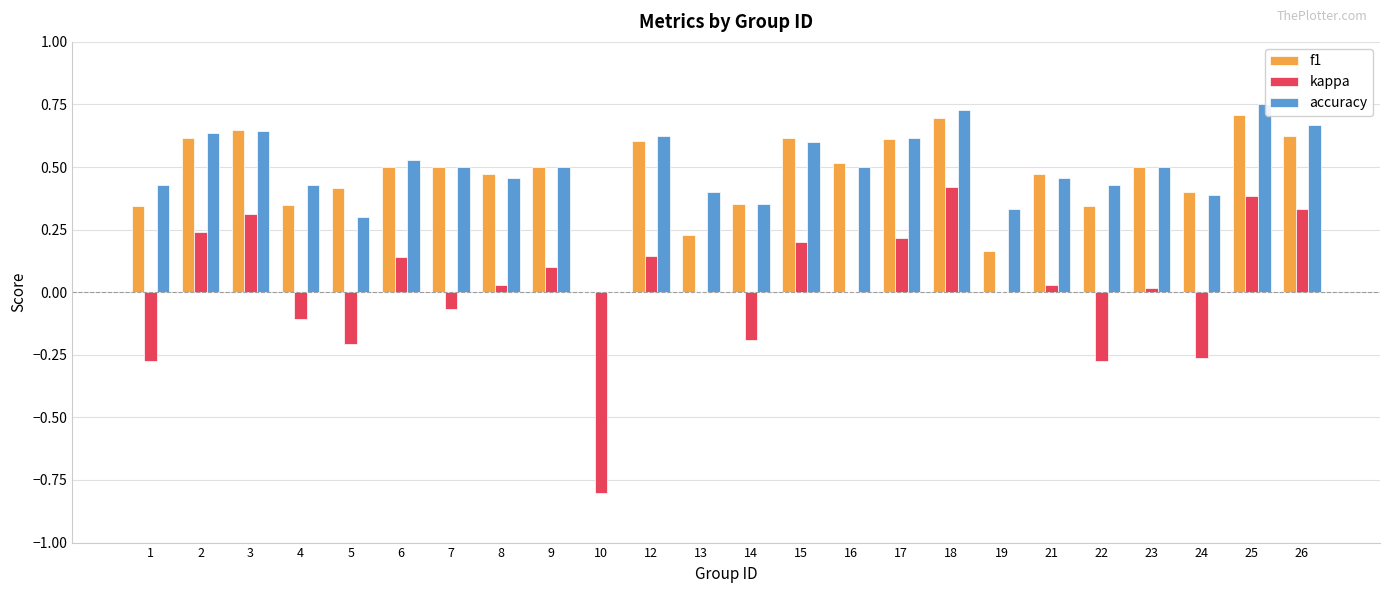

Is the value of kappa at 19 greater than the value of f1 at 2?

No